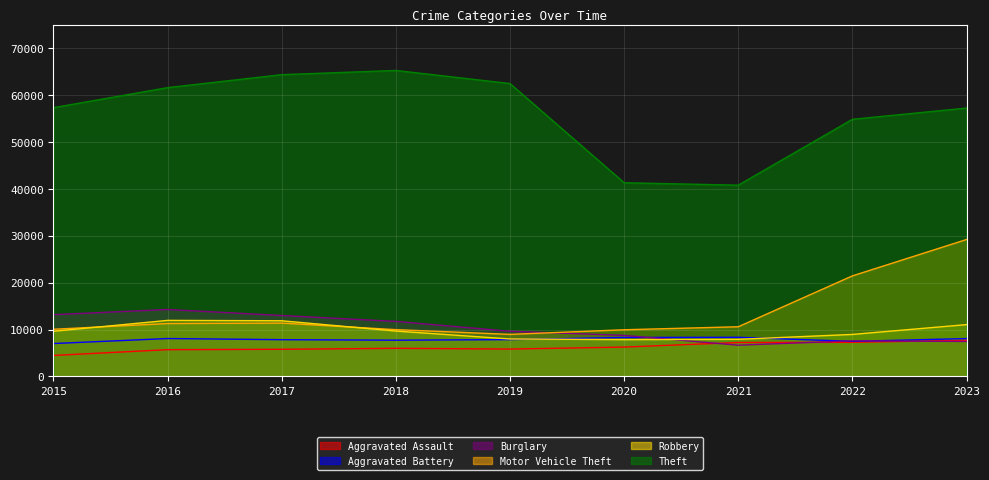

Rank the categories by Burglary value from highest to lowest.

2016, 2015, 2017, 2018, 2019, 2020, 2022, 2023, 2021